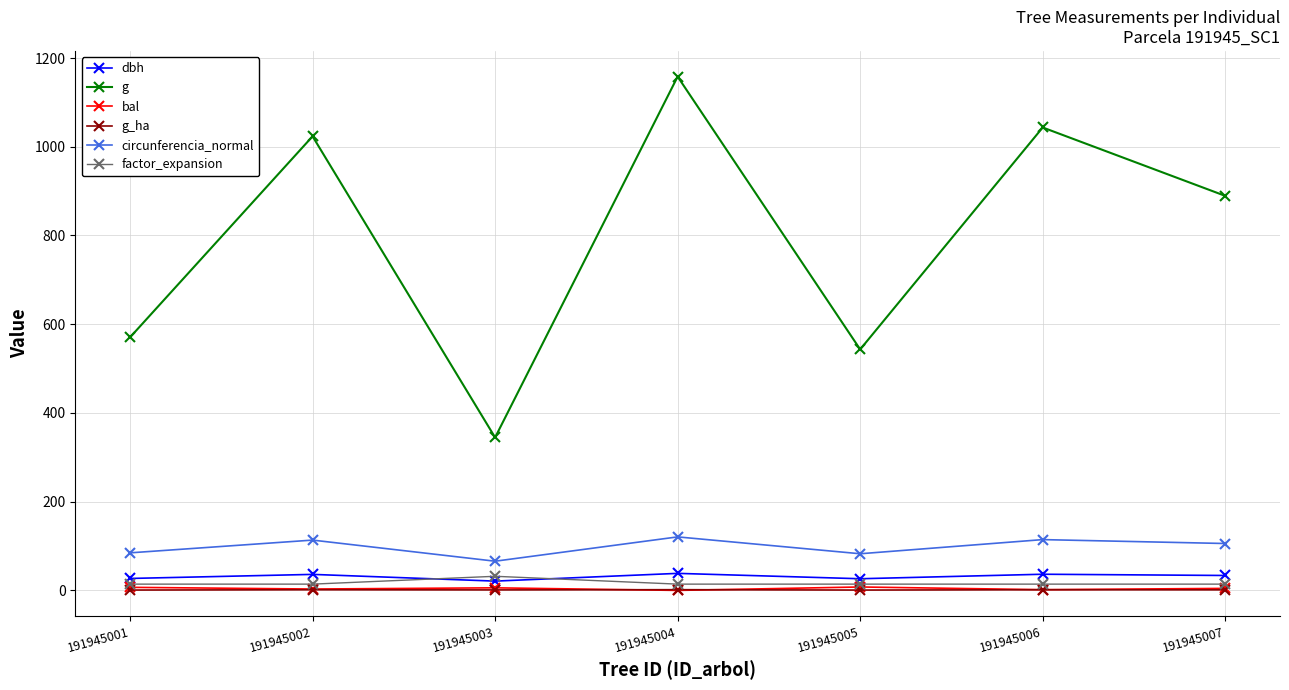

True or false: g and dbh intersect in this chart.

False